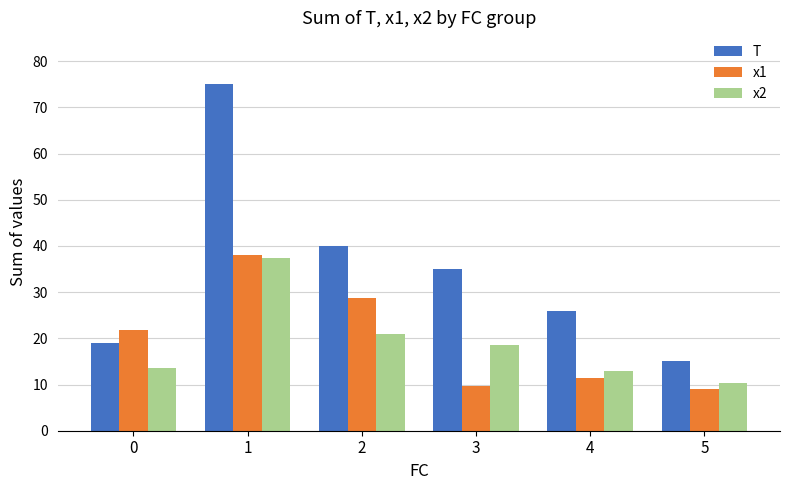

List the labels in order of T value, largest first.

1, 2, 3, 4, 0, 5